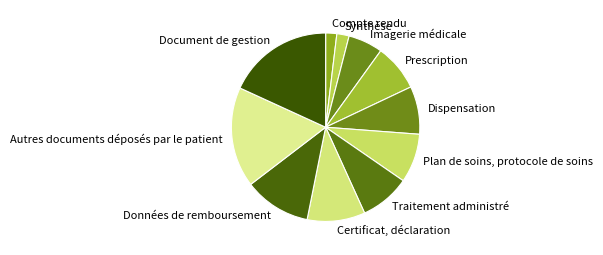

What is the ratio of the value at Prescription to the value at Autres documents déposés par le patient?

0.5